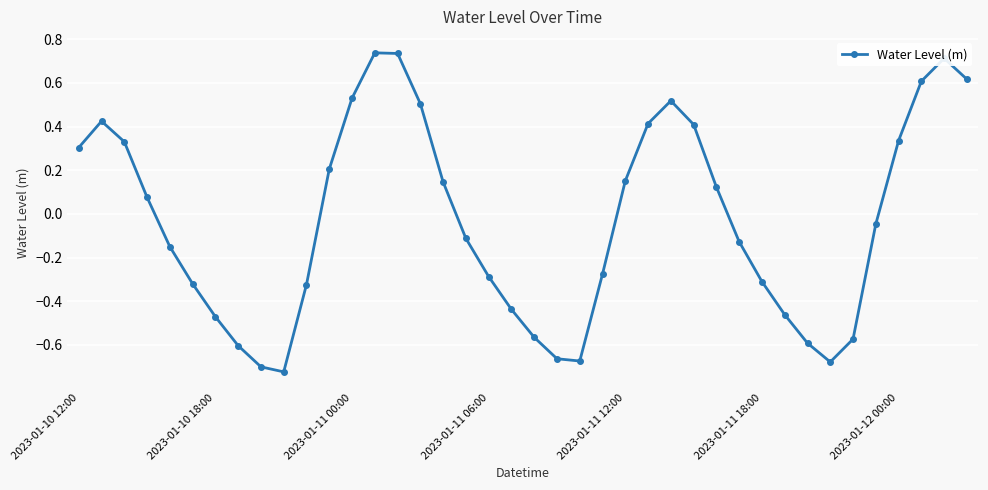

What is the difference between the maximum and minimum values?

1.5